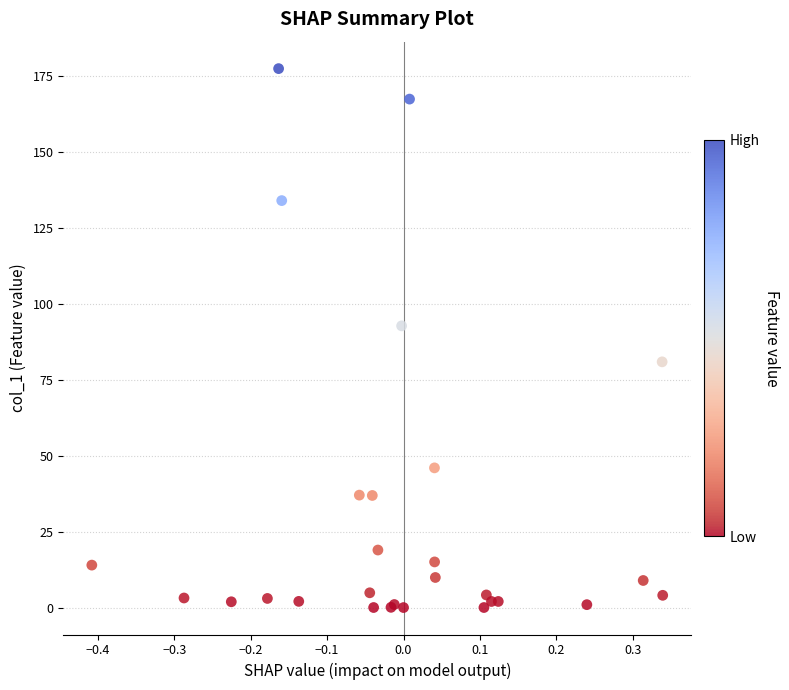

What Y value in the scatter plot is closest to 88?

92.7